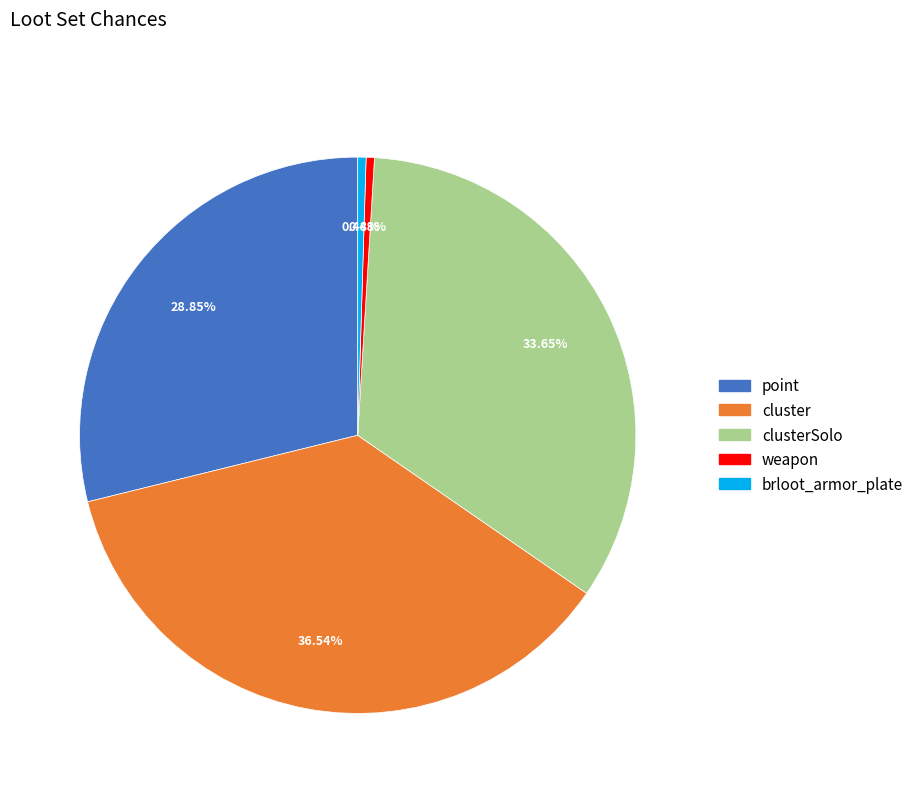

Is there a majority slice in this chart?

No